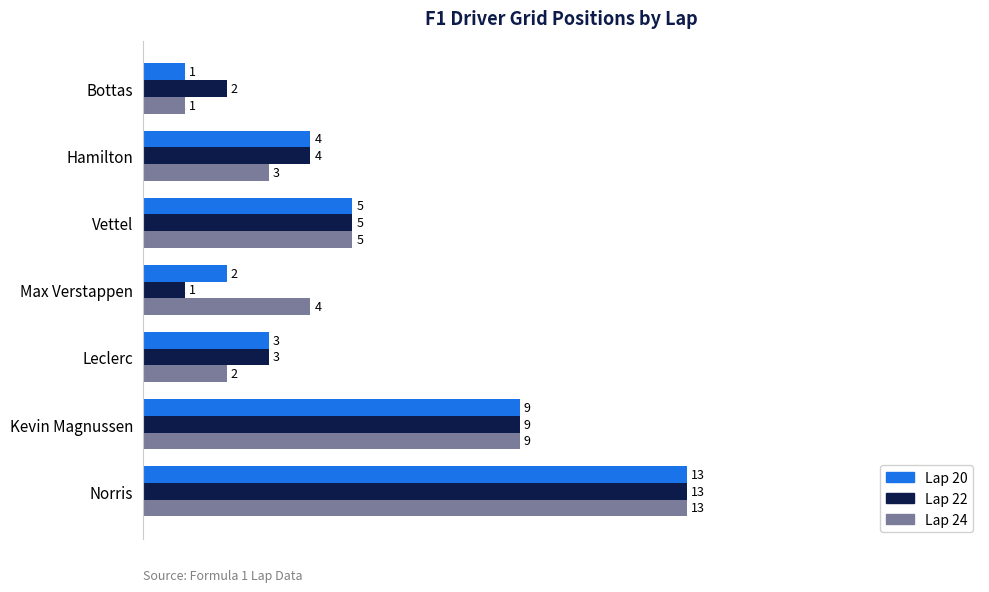

What are all the series names shown in the legend?

Lap 20, Lap 22, Lap 24